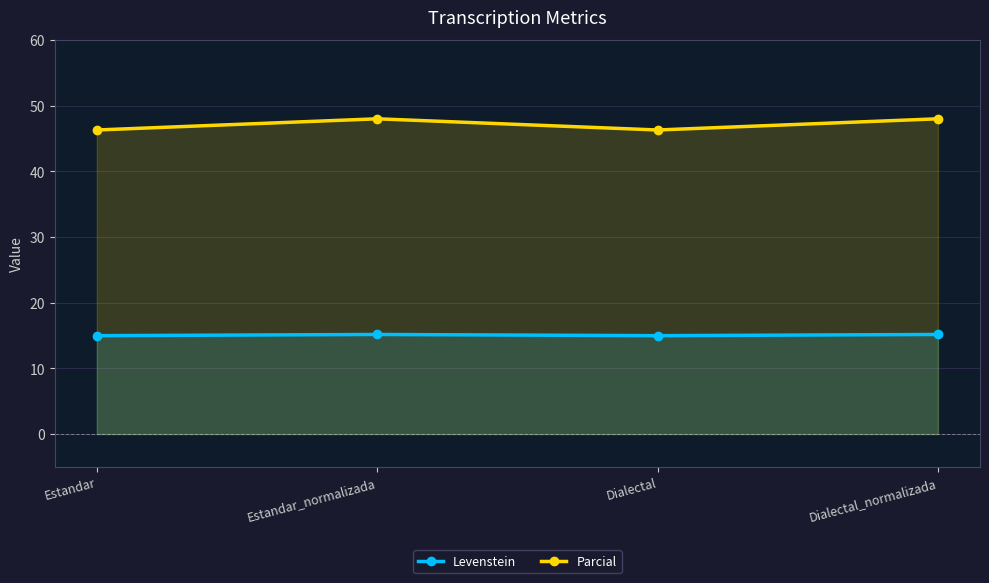

Count the number of categories in the chart.

4